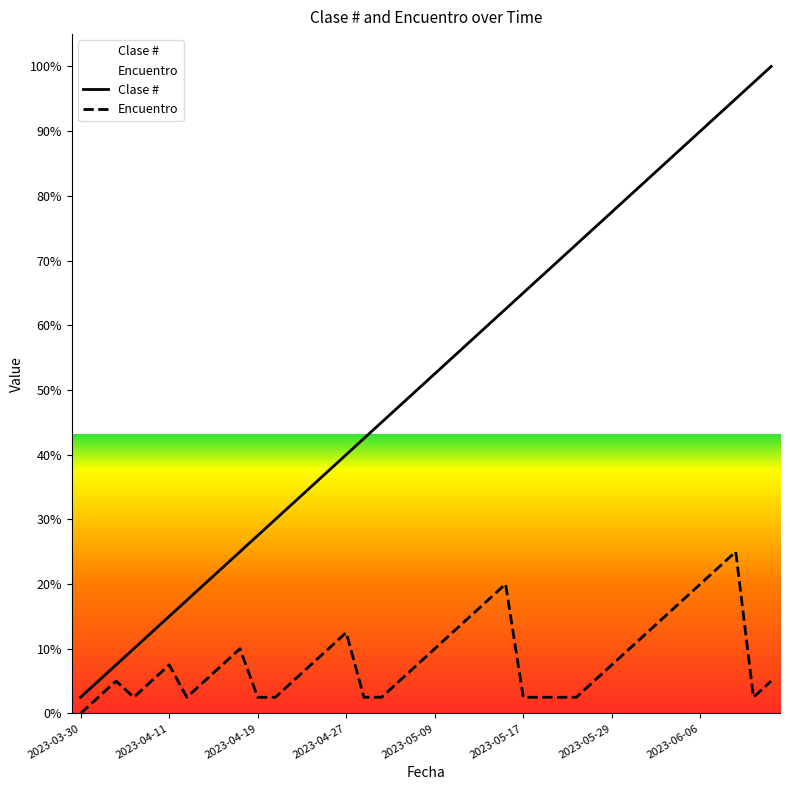

What is the maximum value for Encuentro?

25.0